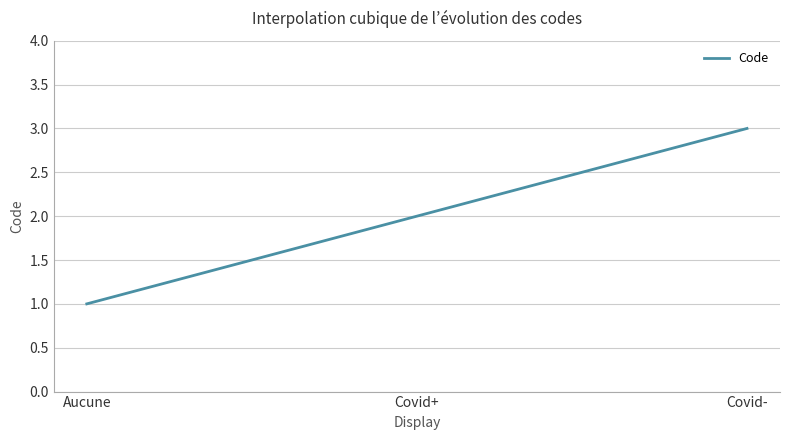

How many lines are shown in the chart?

1